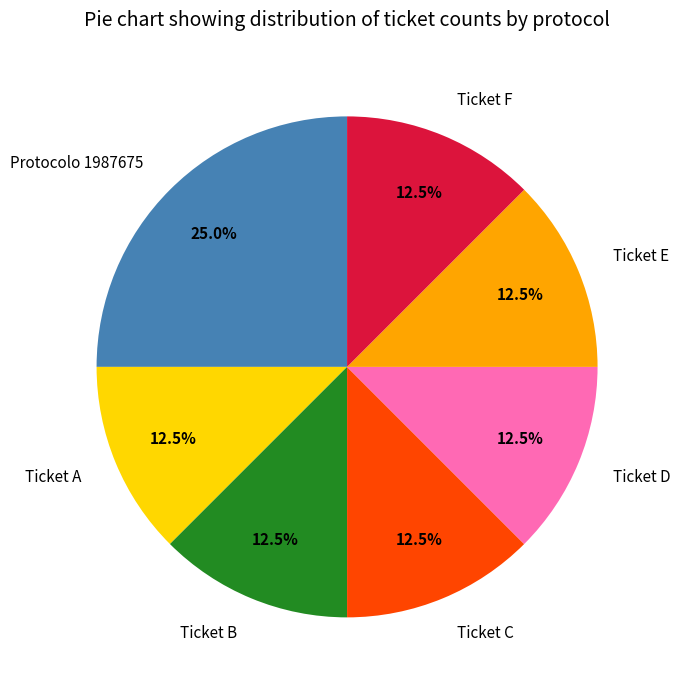

What percentage do Ticket C and Ticket E together represent?

25.0%